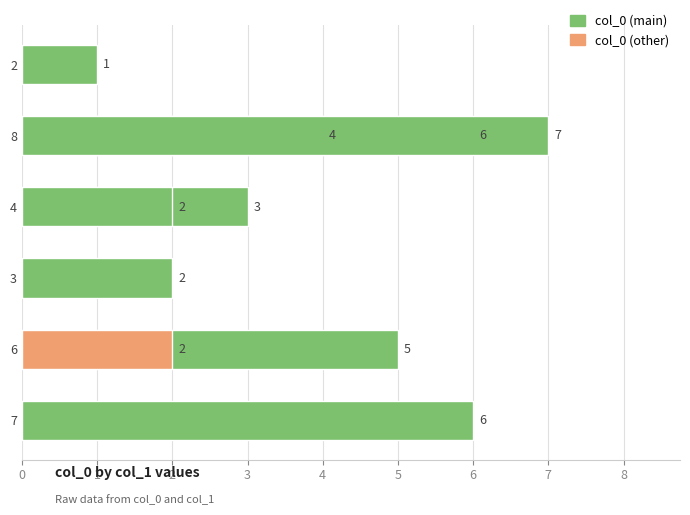

What is the difference between the second highest and second lowest values?

4